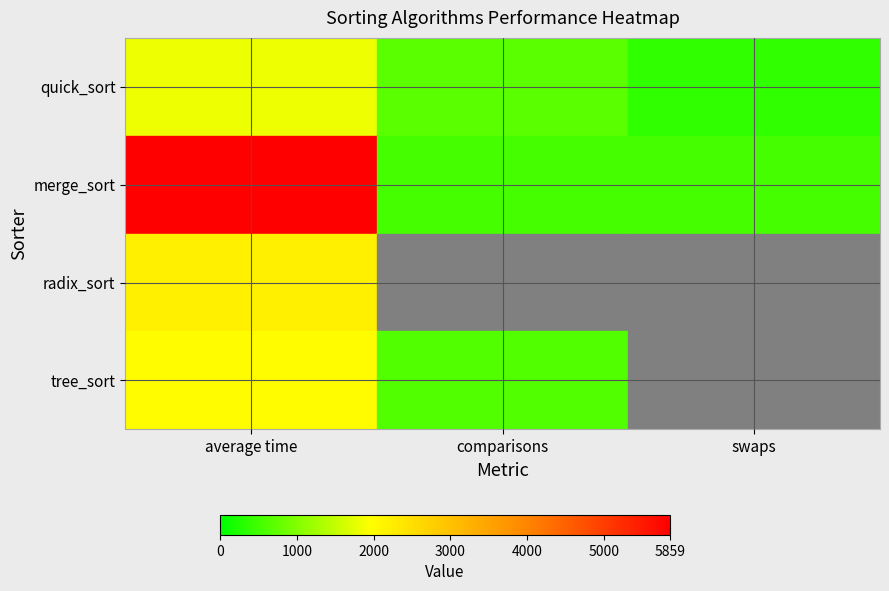

Reading left to right, extract all data points from this chart.

quick_sort: average time=1820	comparisons=701	swaps=388
merge_sort: average time=5859	comparisons=542	swaps=542
radix_sort: average time=2220	comparisons=0	swaps=0
tree_sort: average time=2007	comparisons=634	swaps=0